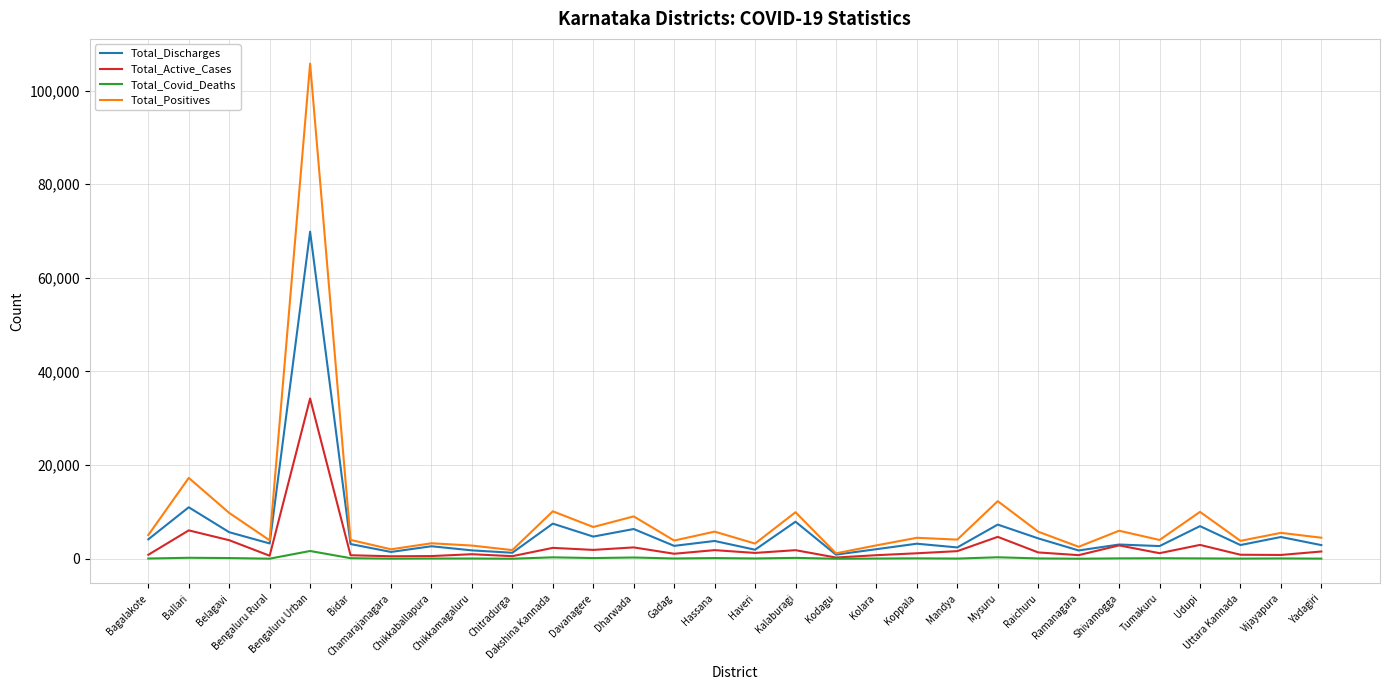

At which category does Total_Active_Cases reach its first local peak?

Ballari